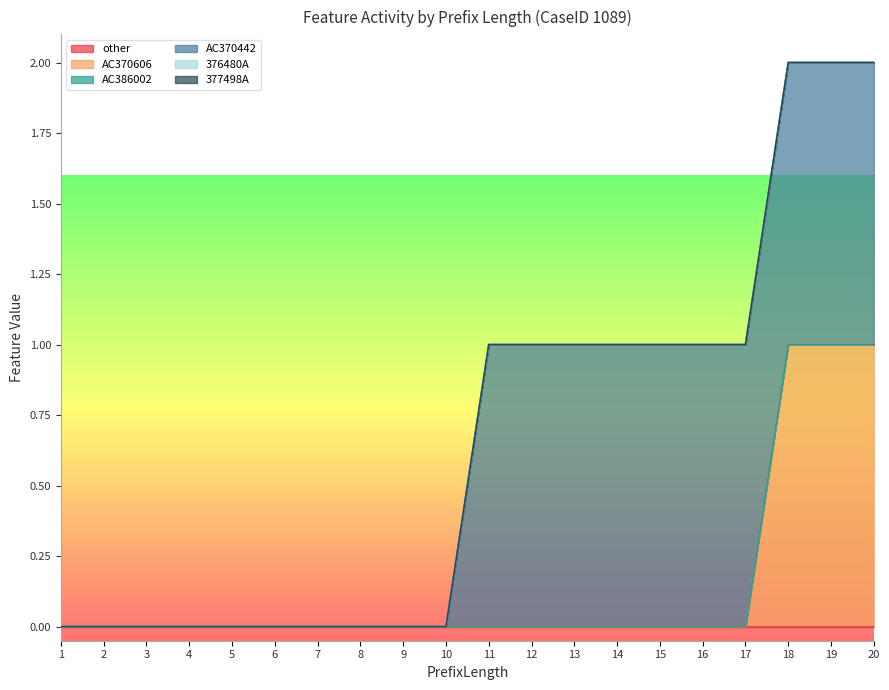

What are all the series names shown in the legend?

other, AC370606, AC386002, AC370442, 376480A, 377498A